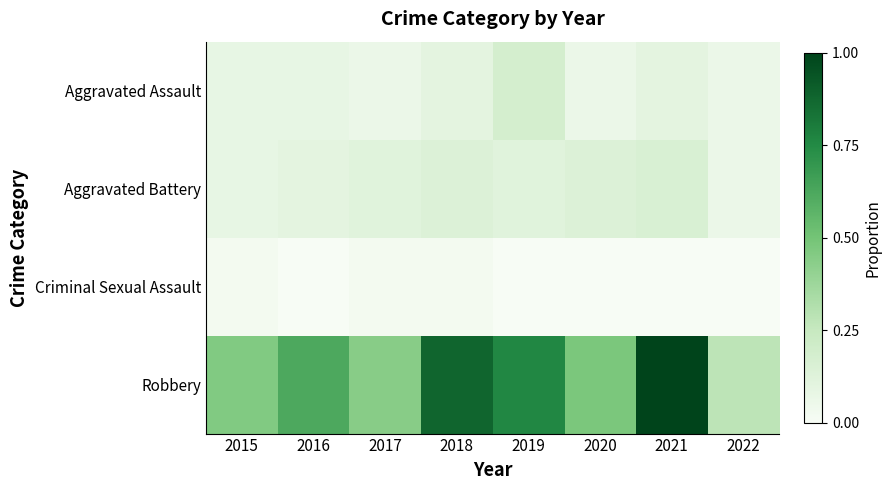

Which series has the largest range (max minus min)?

Robbery